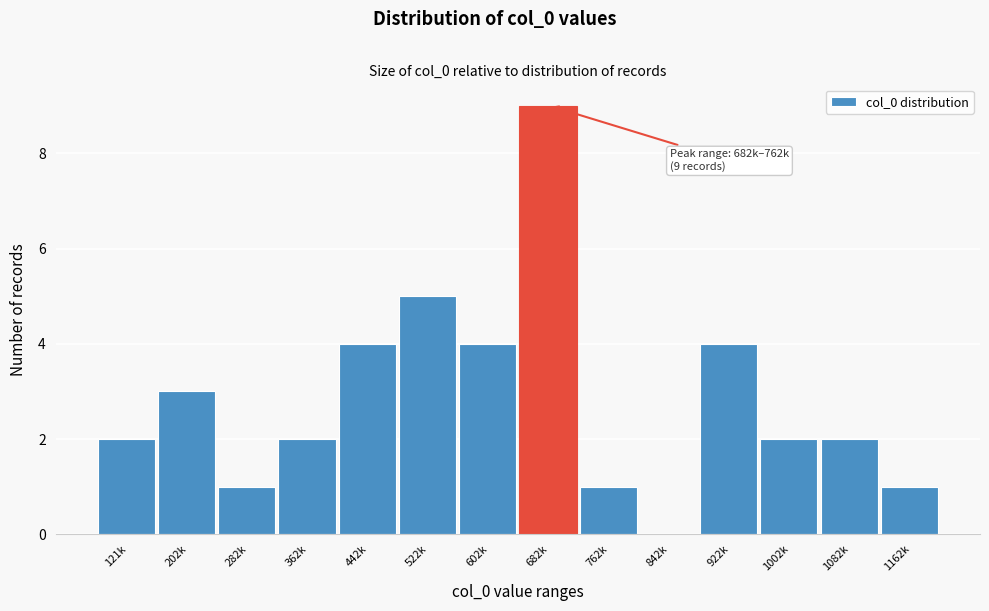

Reading left to right, what are all the values shown in this chart?

121k=2	202k=3	282k=1	362k=2	442k=4	522k=5	602k=4	682k=9	762k=1	842k=0	922k=4	1002k=2	1082k=2	1162k=1